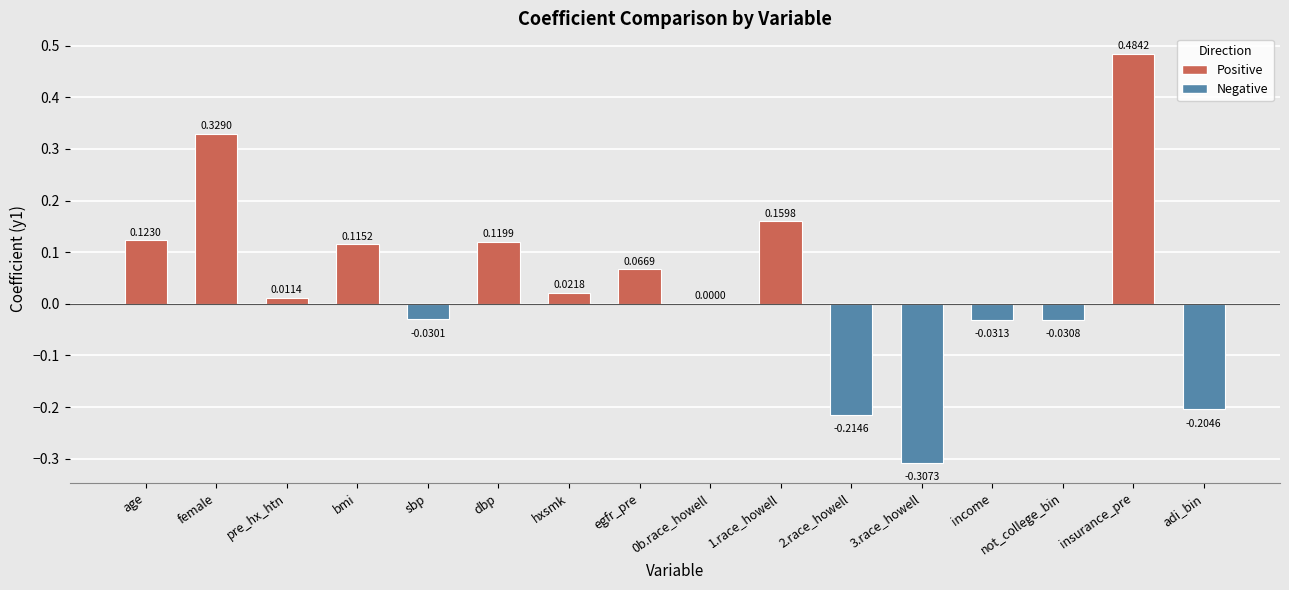

Which label corresponds to the largest value in the chart?

insurance_pre